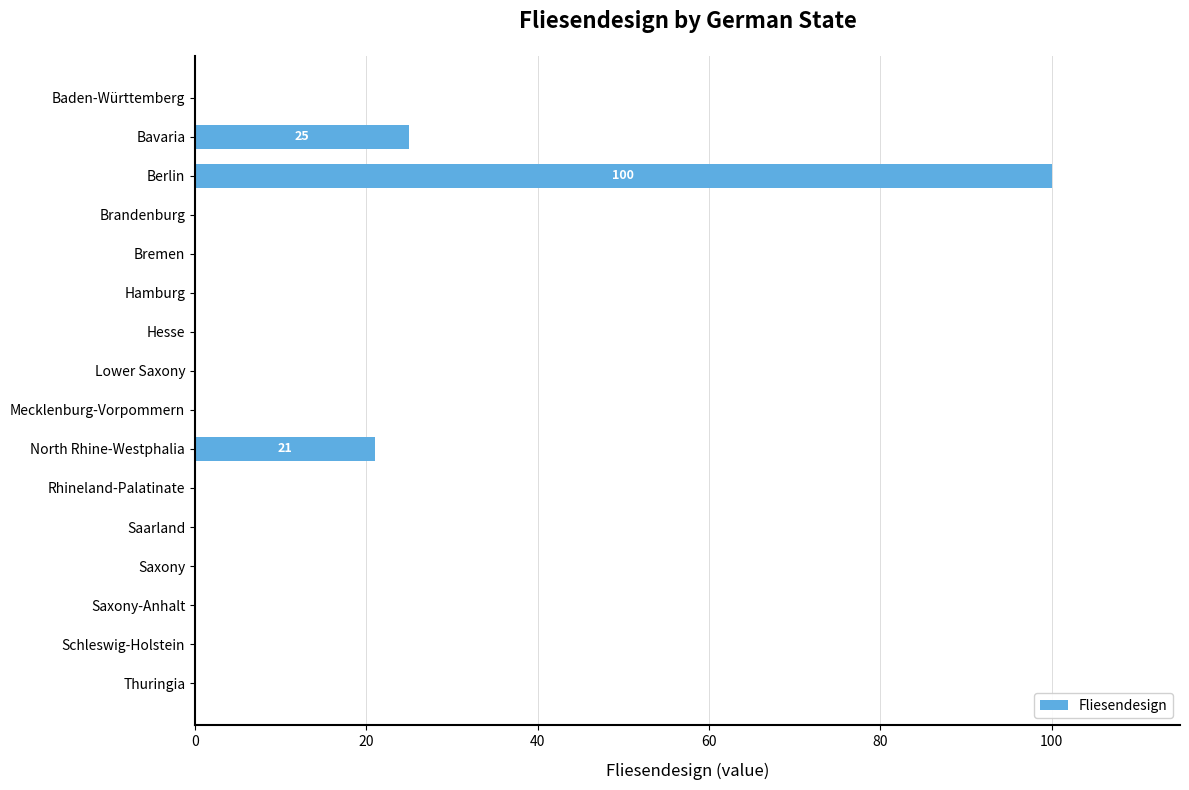

What is the sum of all values?

146